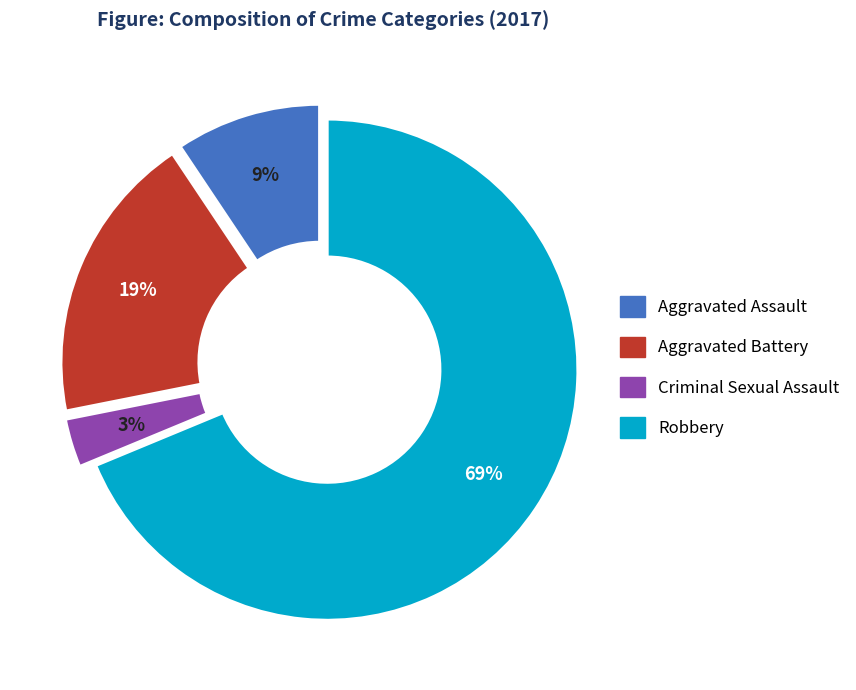

Which slice is the largest?

Robbery